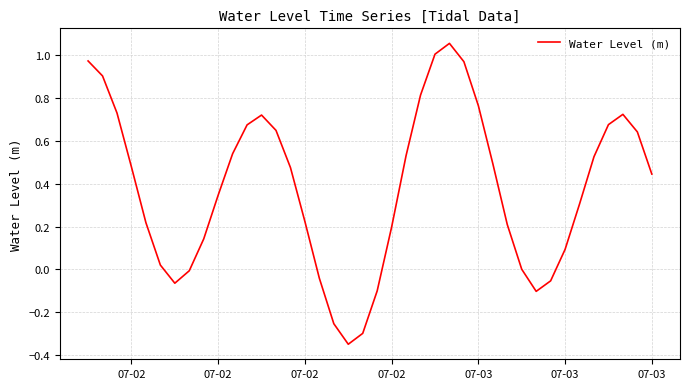

True or false: there are more than 0 points higher than both neighbors.

True